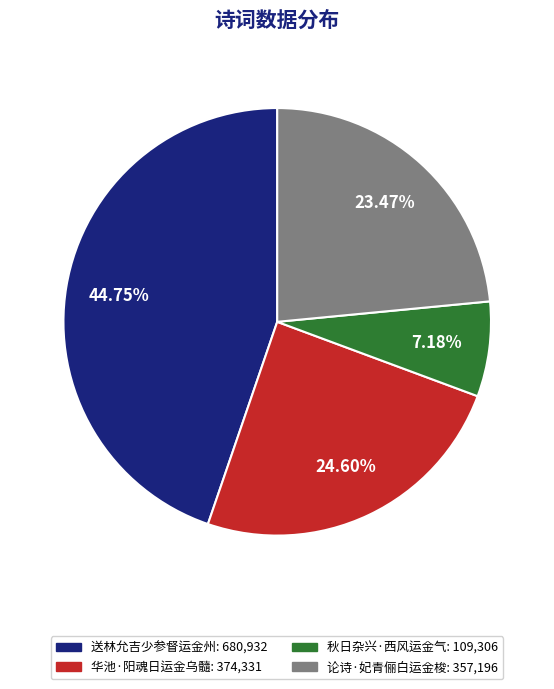

Does 华池·阳魂日运金乌髓 represent more than half of the total?

No